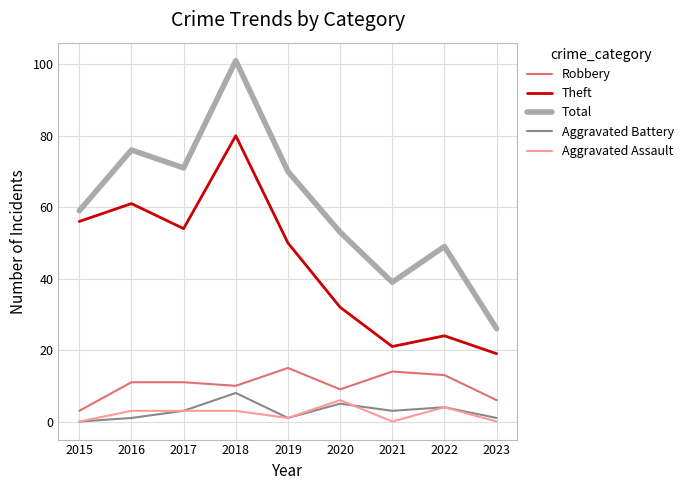

At which label does Total reach its peak?

2018